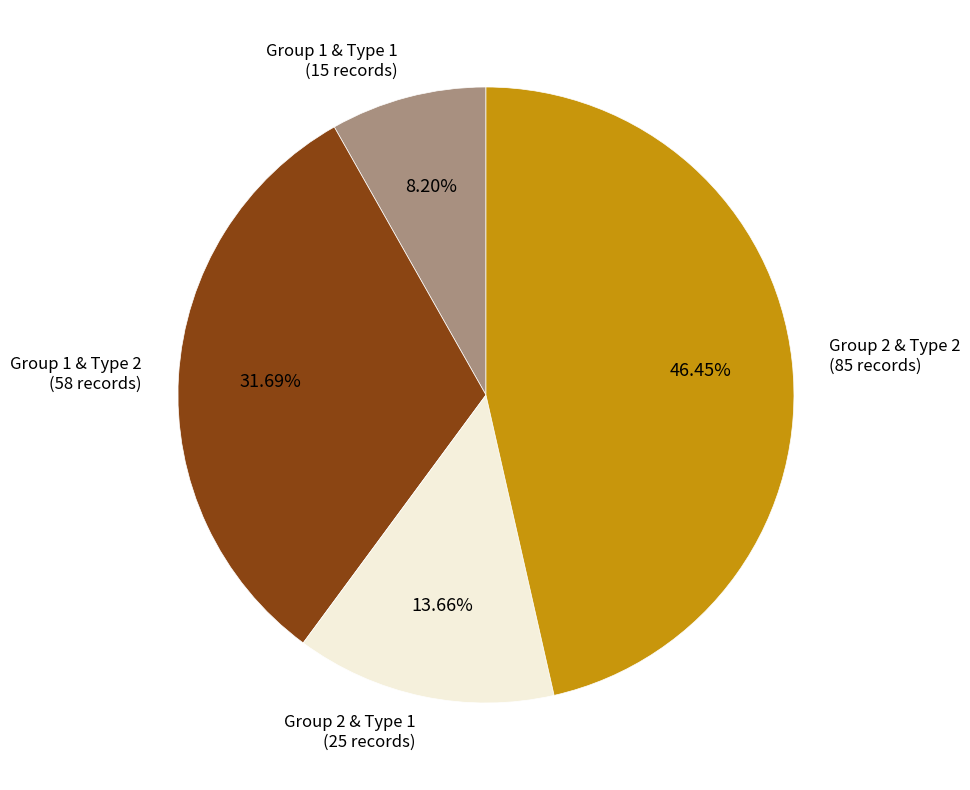

Does any single category account for the majority?

No